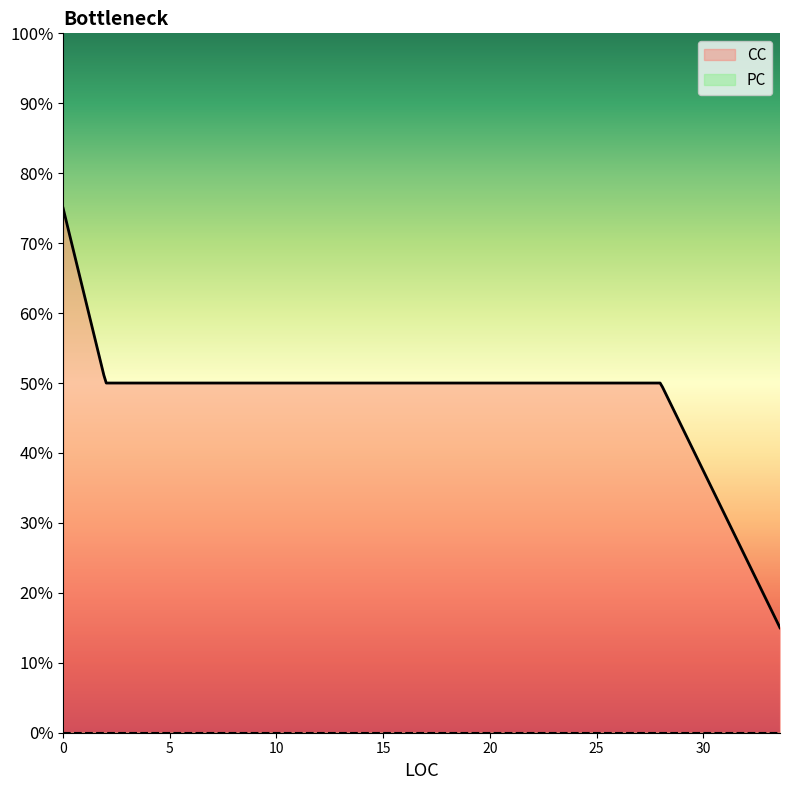

Does the chart display data point markers on the line(s)?

No